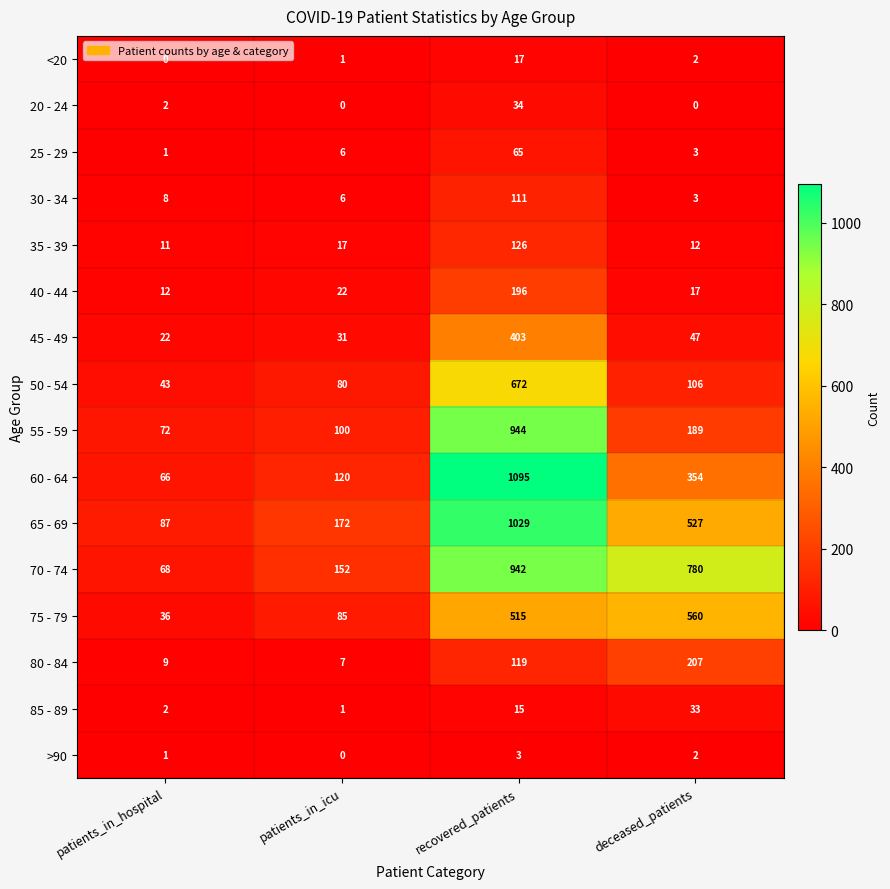

Rank the series by their maximum value, from highest to lowest.

60 - 64, 65 - 69, 55 - 59, 70 - 74, 50 - 54, 75 - 79, 45 - 49, 80 - 84, 40 - 44, 35 - 39, 30 - 34, 25 - 29, 20 - 24, 85 - 89, <20, >90